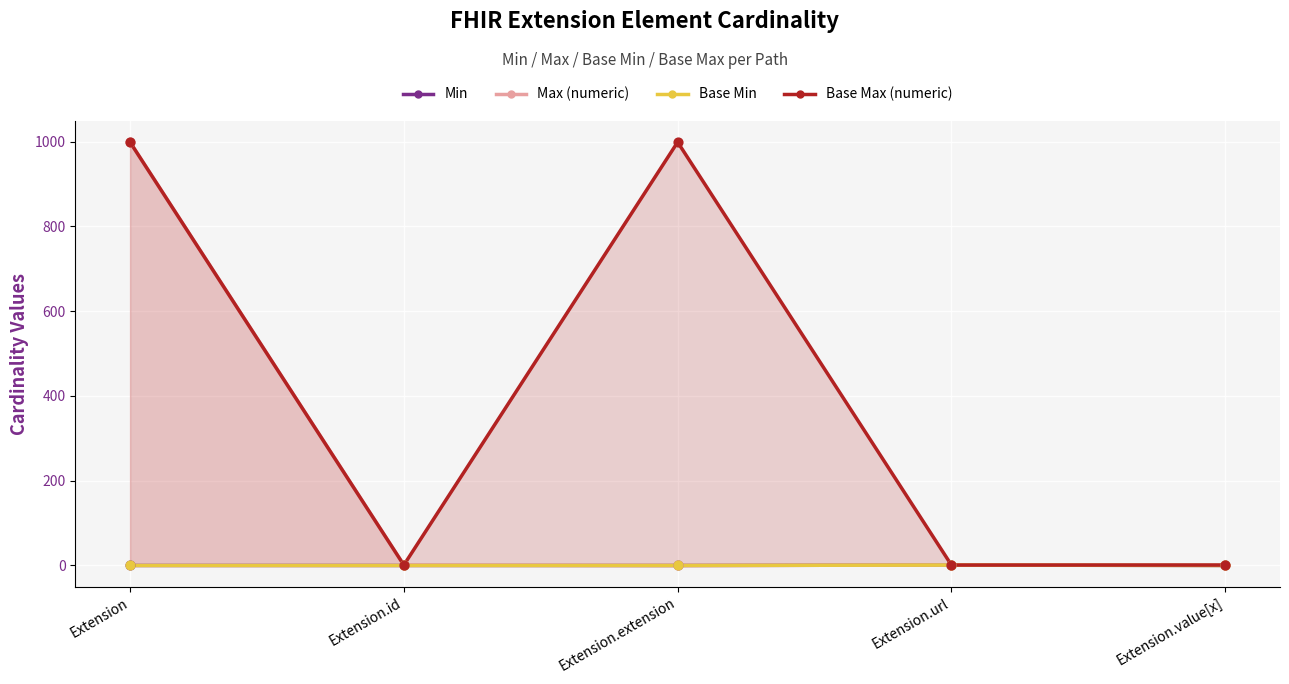

What is the total value across all series at Extension.extension?

999